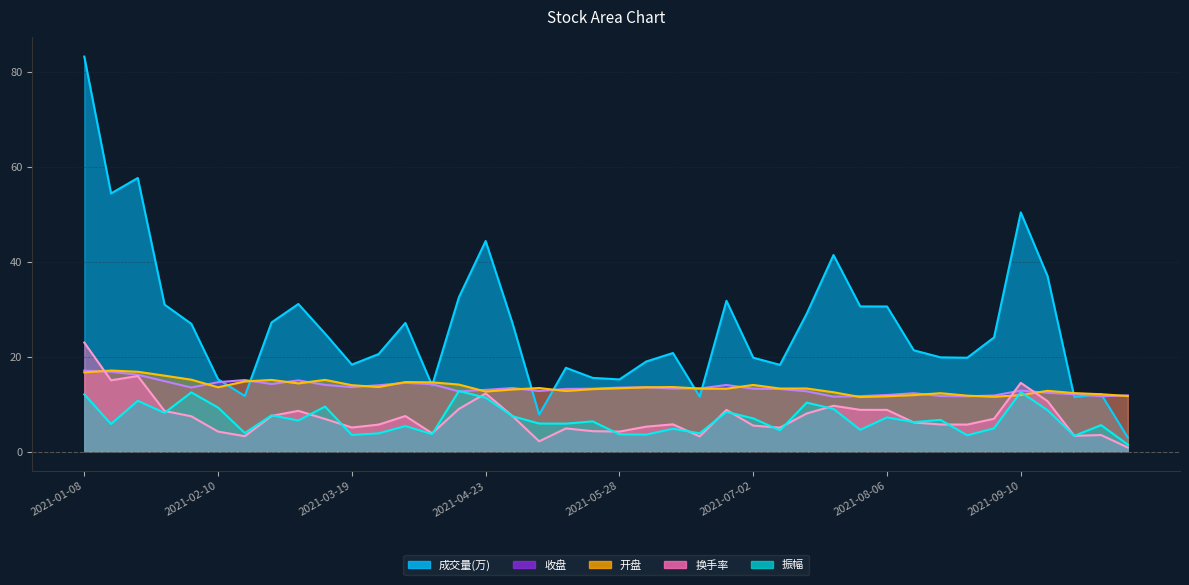

At which category does the chart reach its peak across all series?

2021-01-08